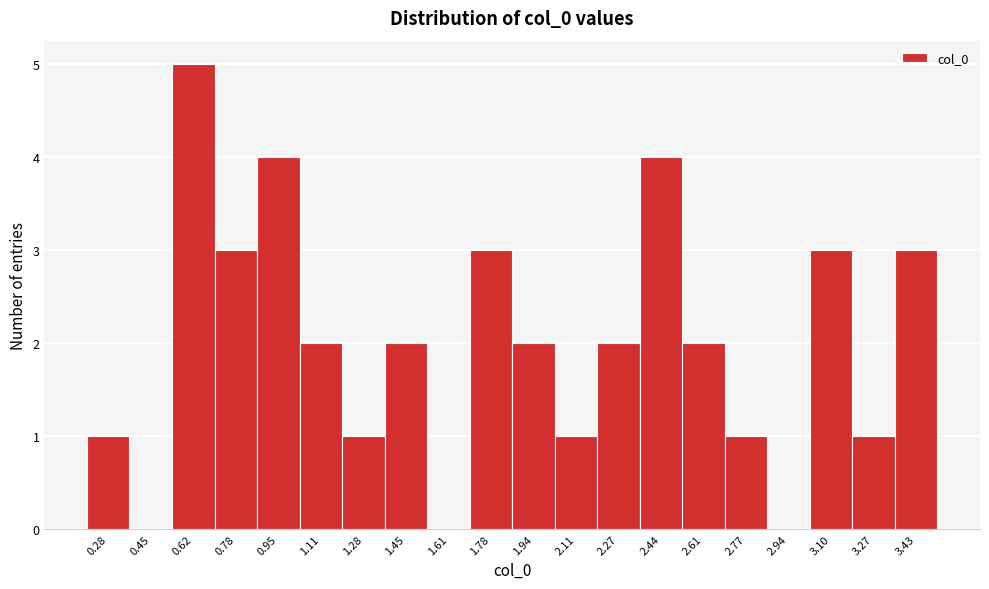

Reading left to right, list all the values displayed in this chart.

0.28=1	0.45=0	0.62=5	0.78=3	0.95=4	1.11=2	1.28=1	1.45=2	1.61=0	1.78=3	1.94=2	2.11=1	2.27=2	2.44=4	2.61=2	2.77=1	2.94=0	3.10=3	3.27=1	3.43=3